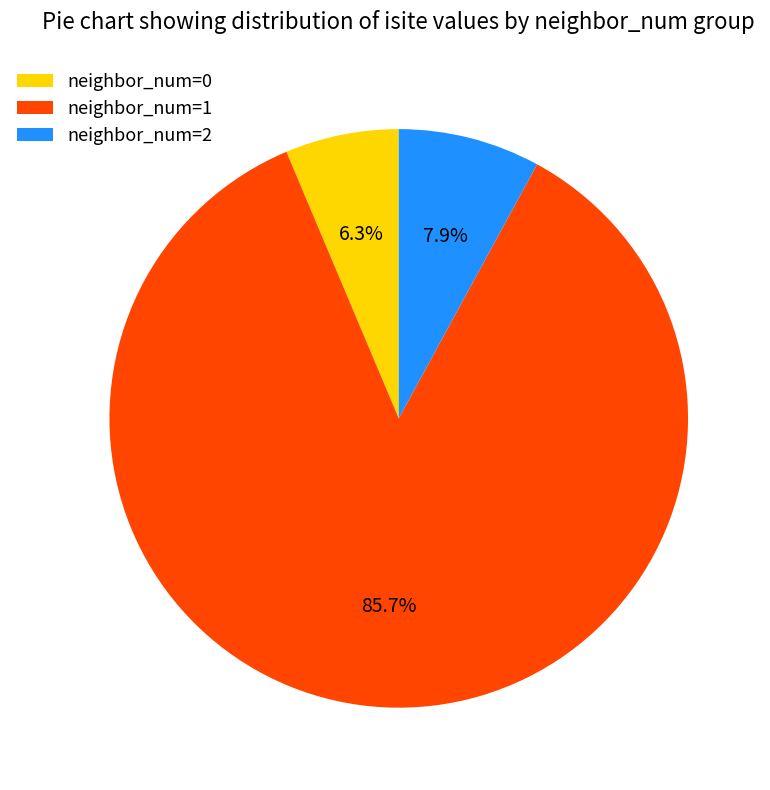

How many segments does this pie chart have?

3